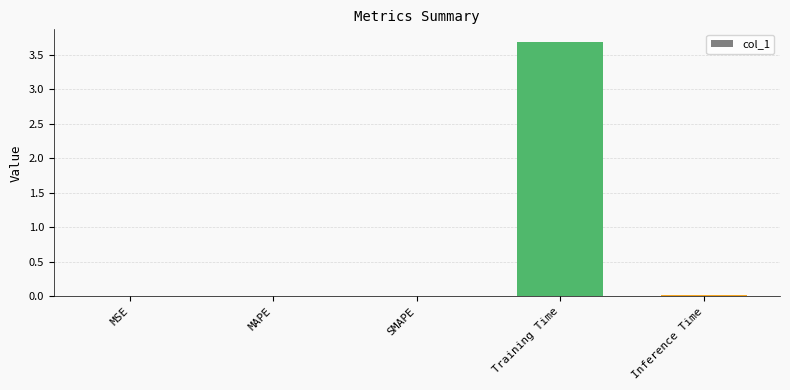

What is the sum of all values?

3.7